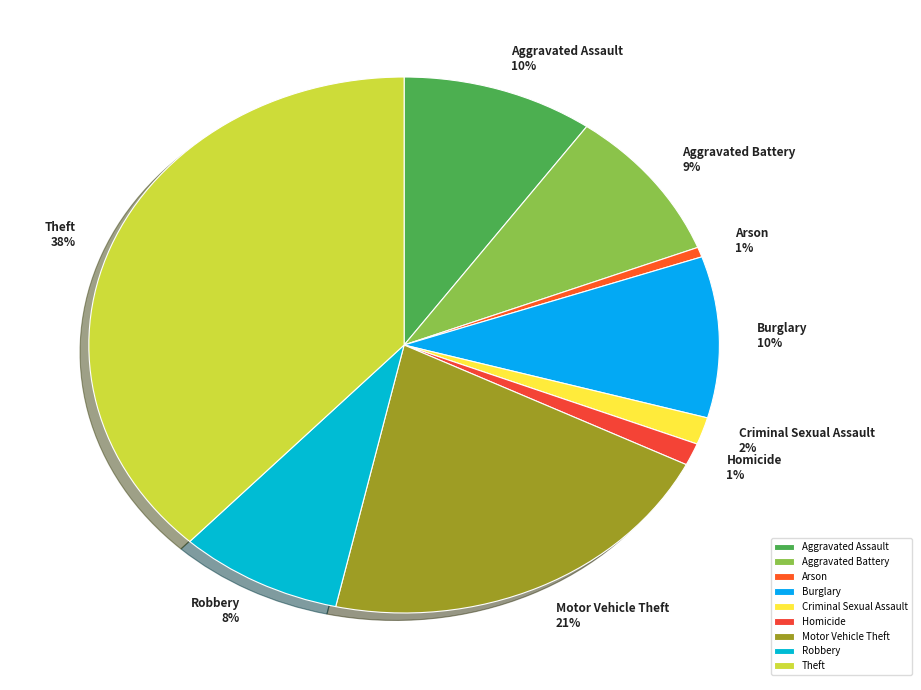

Is the sum of Criminal Sexual Assault and Aggravated Assault greater than half?

No